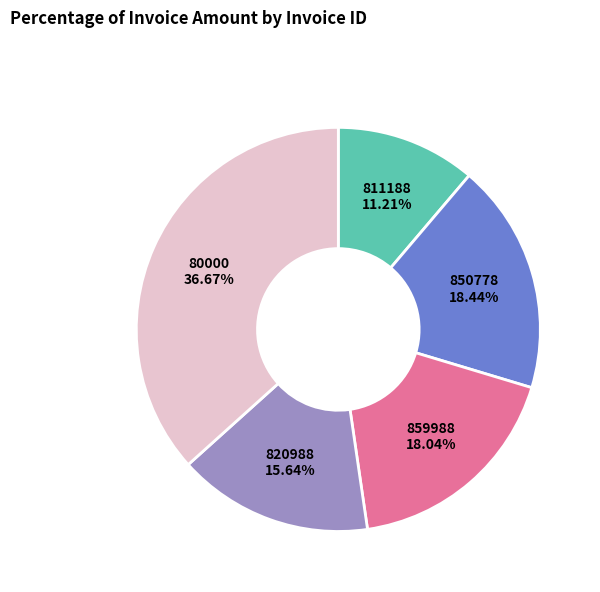

How many segments does this pie chart have?

5